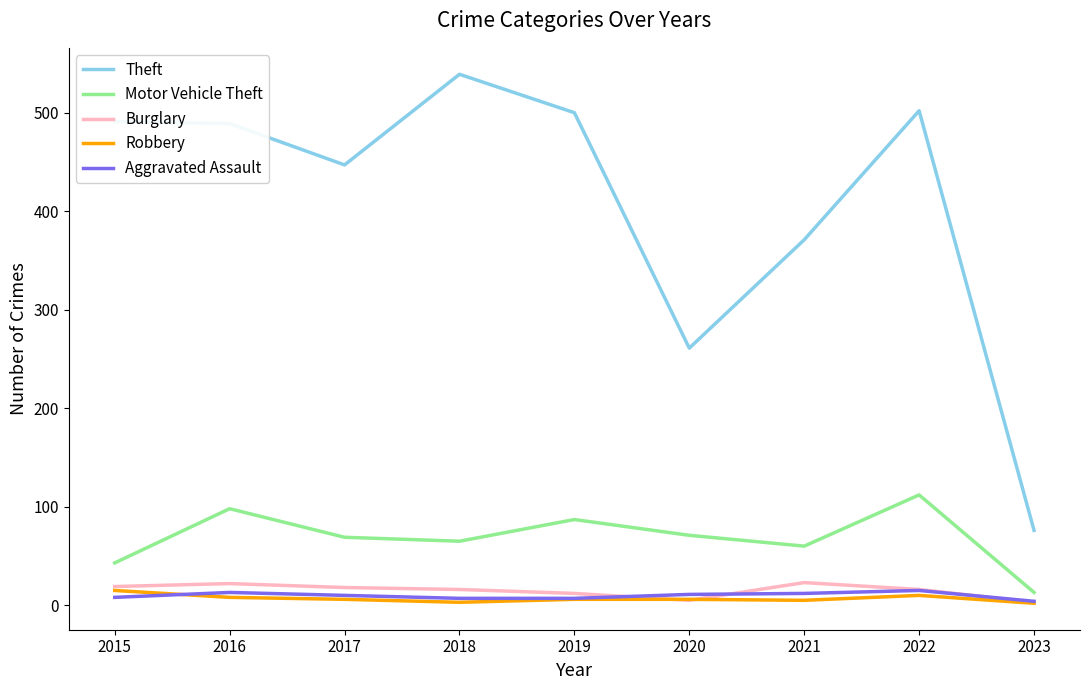

What is the smallest value displayed?

2